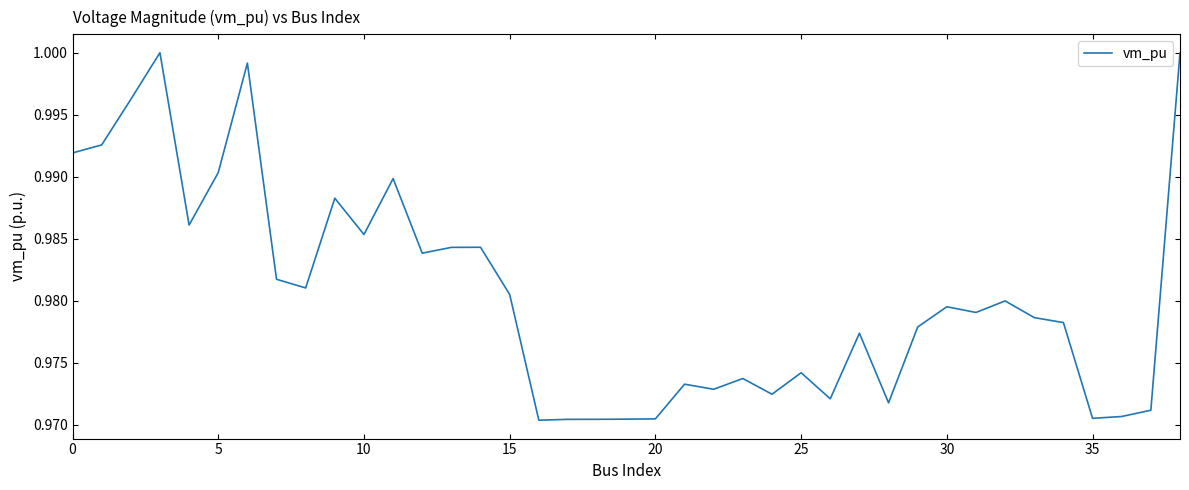

Does the chart have visible grid lines?

No